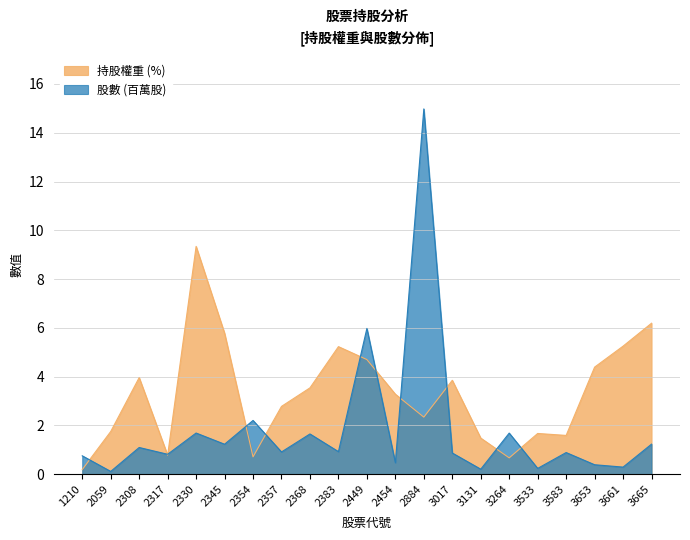

The value of 持股權重 at 3264 is 1.1. True or false?

False